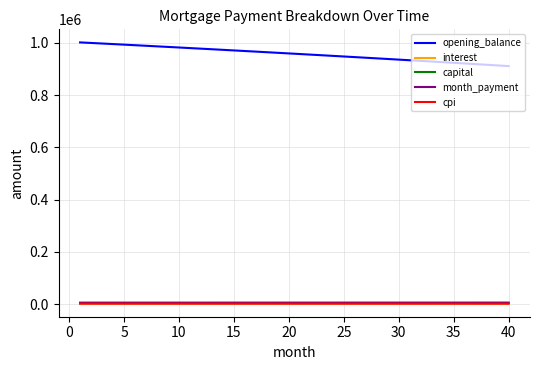

Which series has the largest total across all categories?

opening_balance